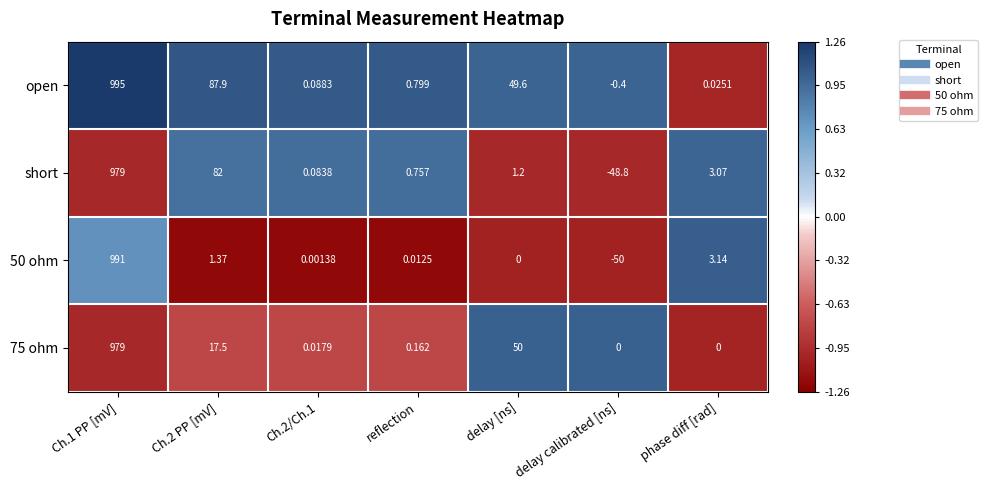

Where is 75 ohm nearest to the value 489?

delay [ns]